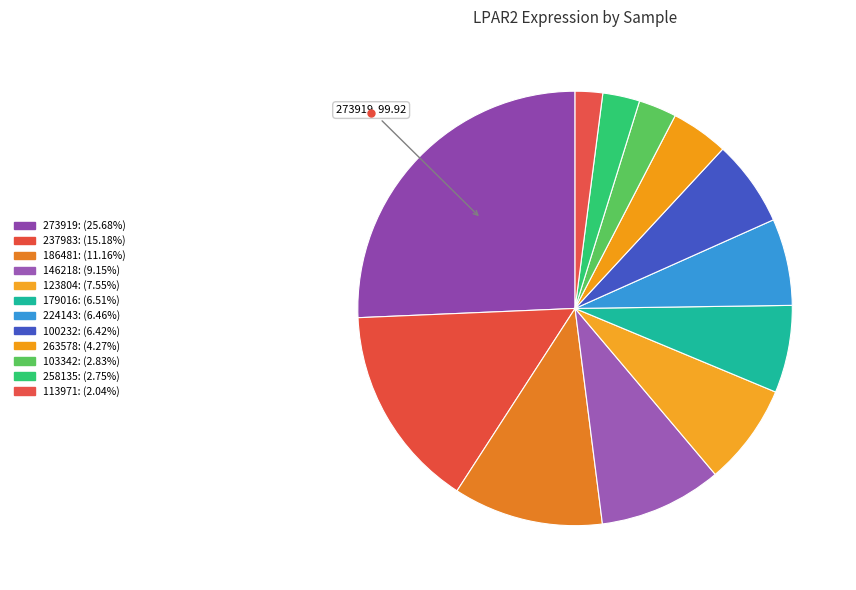

Which slice is the largest?

273919